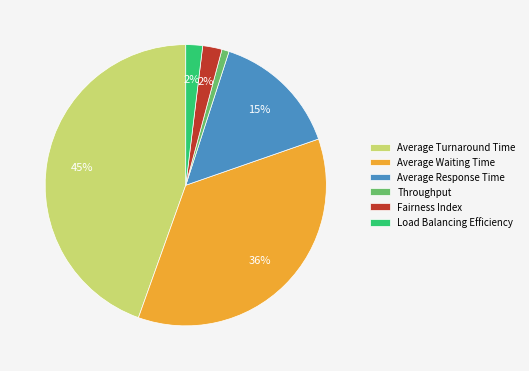

To the nearest percent, what is the combined percentage of Throughput and Load Balancing Efficiency?

3%